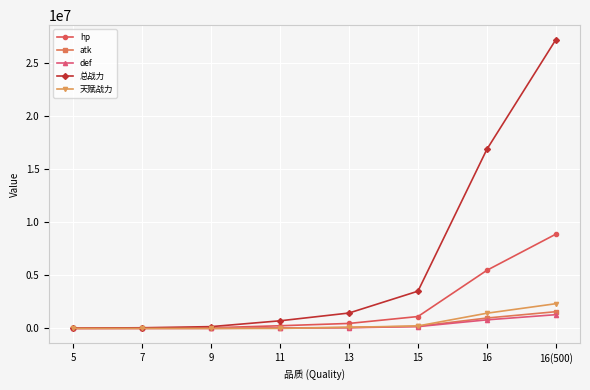

What are all the series names shown in the legend?

hp, atk, def, 总战力, 天赋战力